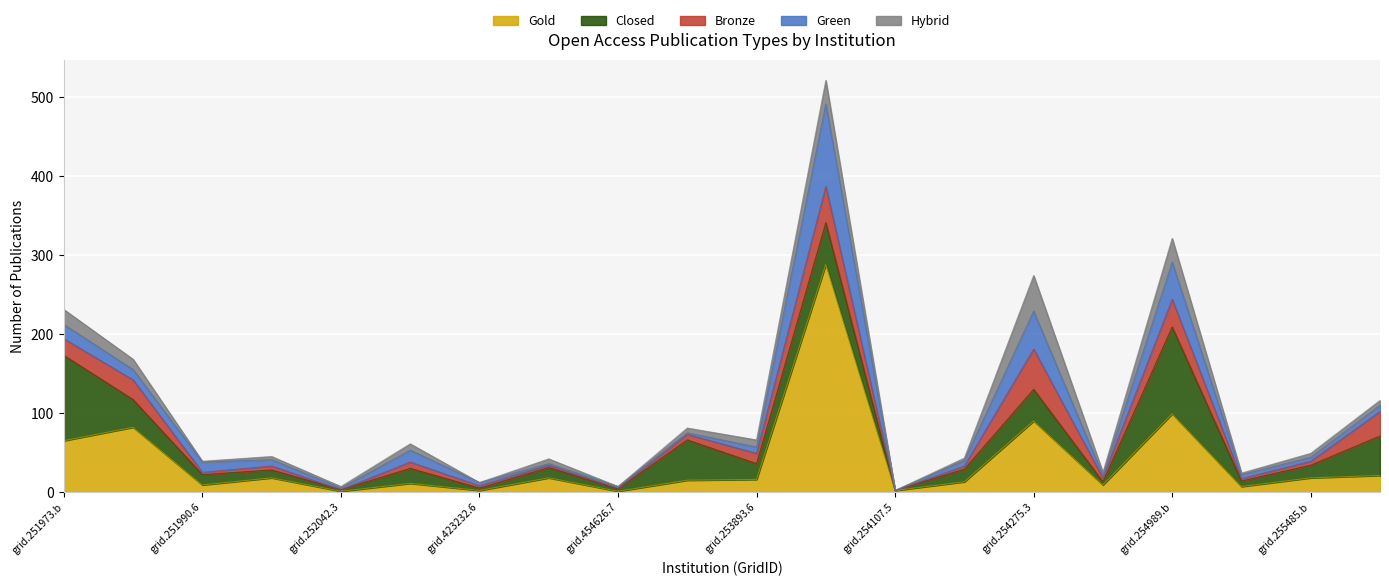

Which series has the widest spread of values?

Gold